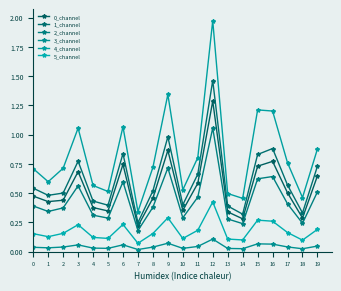

Which category has the lowest value across all series?

7